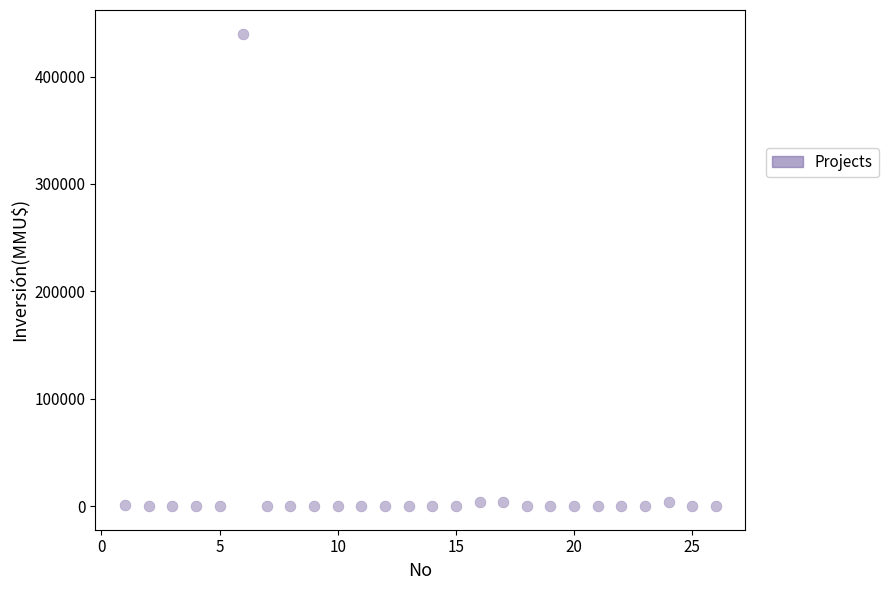

What is the range of Y values (max minus min)?

440000